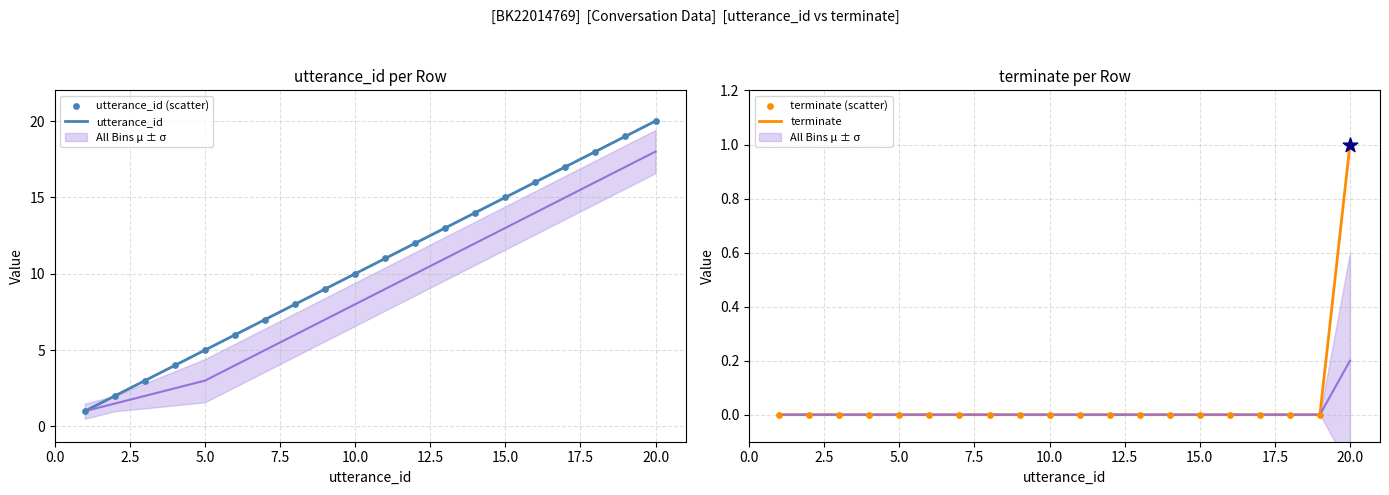

Which series has the widest spread of Y values?

utterance_id